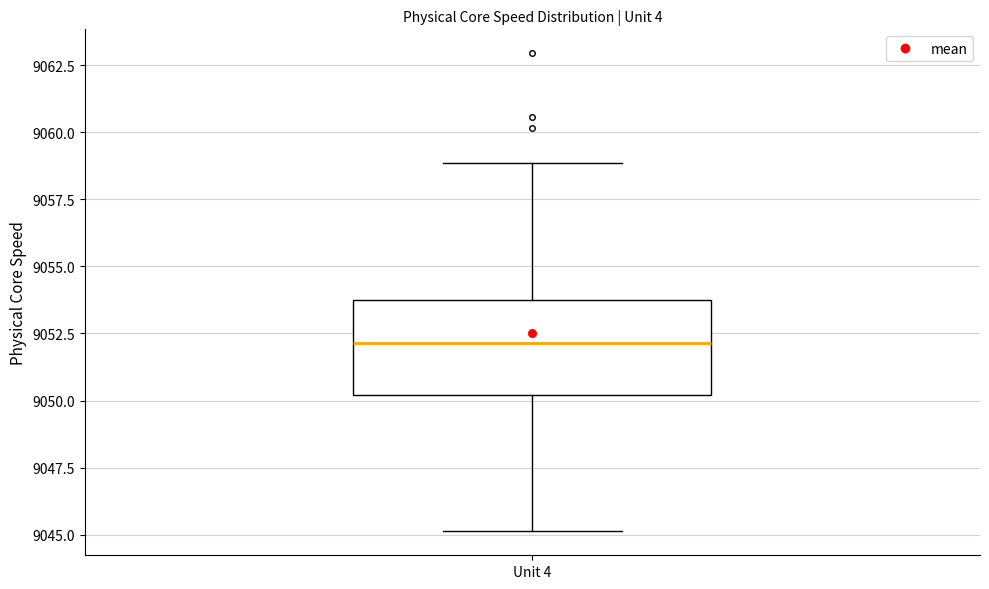

Where does the lower whisker of the box for Unit 4 end on the y-axis? The values are not printed on the chart, so give them approximately, as read against the axis.

9045